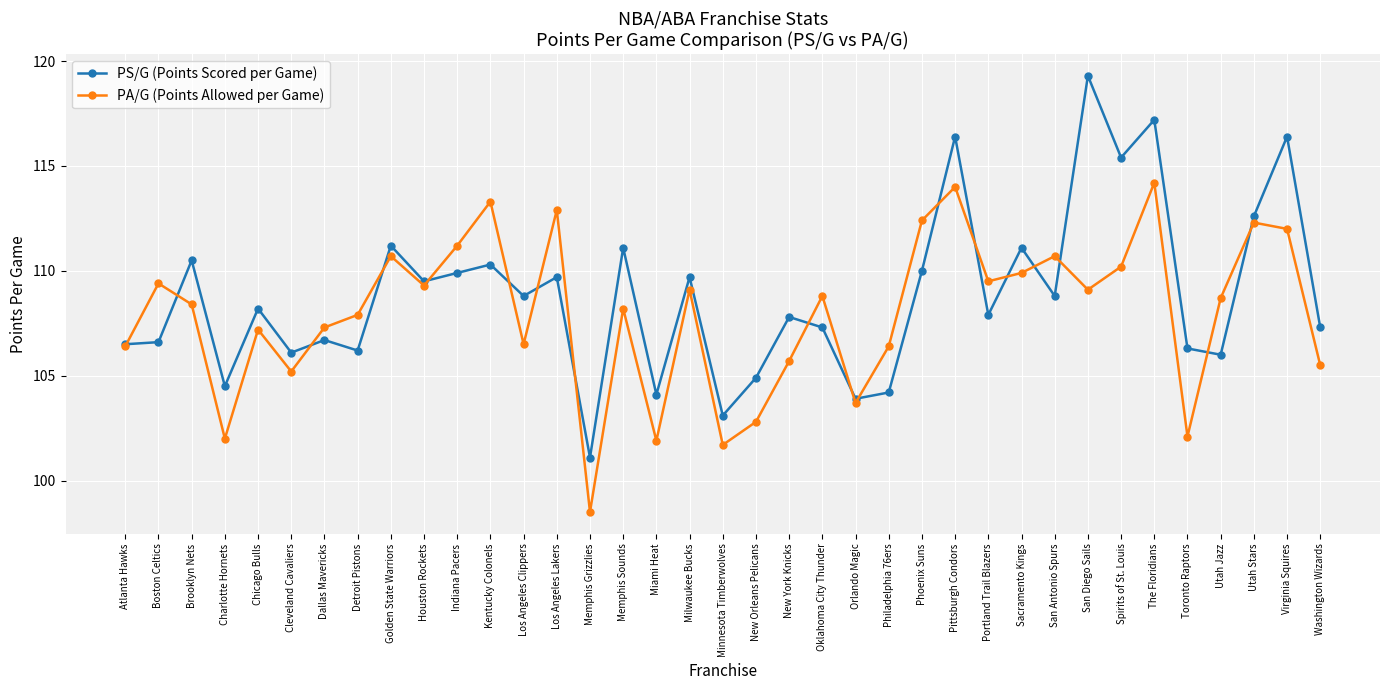

True or false: PS/G (Points Scored per Game) and PA/G (Points Allowed per Game) intersect in this chart.

True